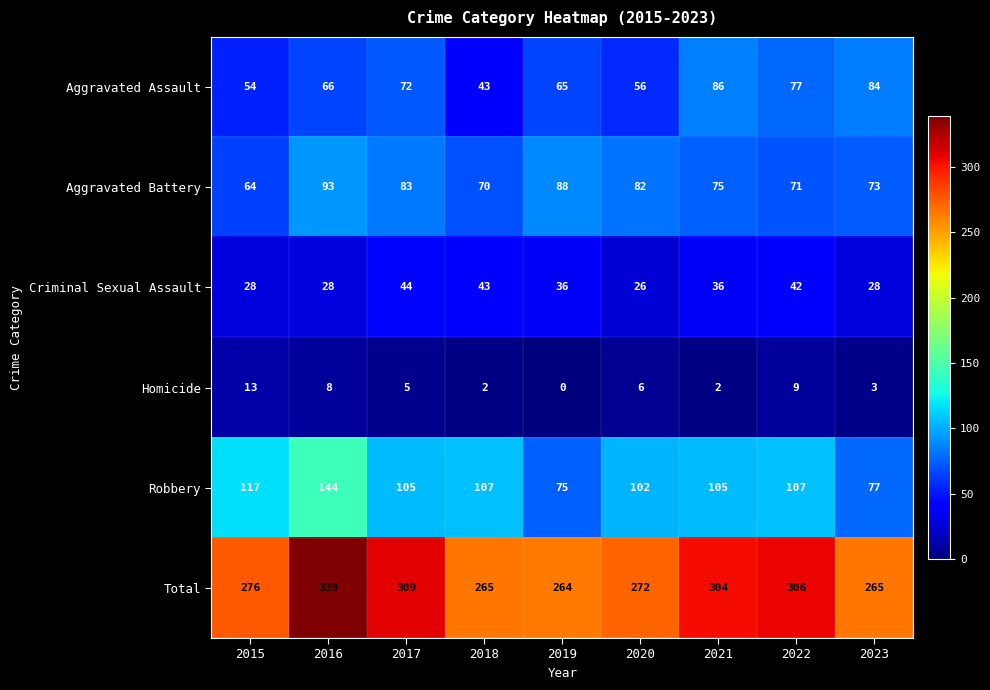

What is the total value across all series at 2017?

618